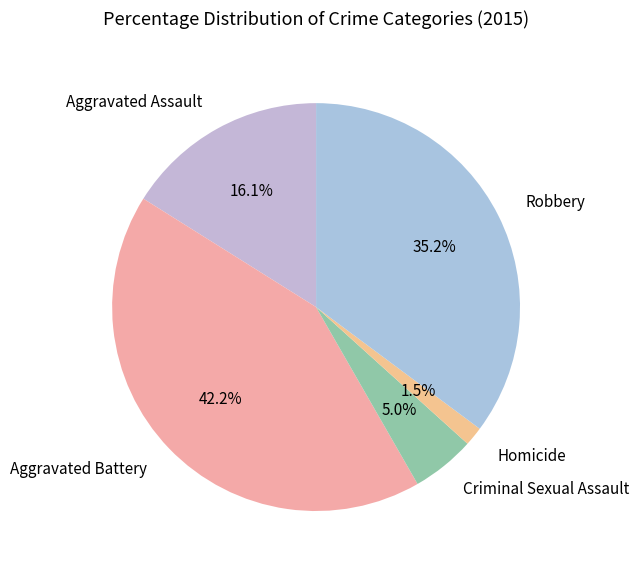

Is Homicide the majority of the pie?

No